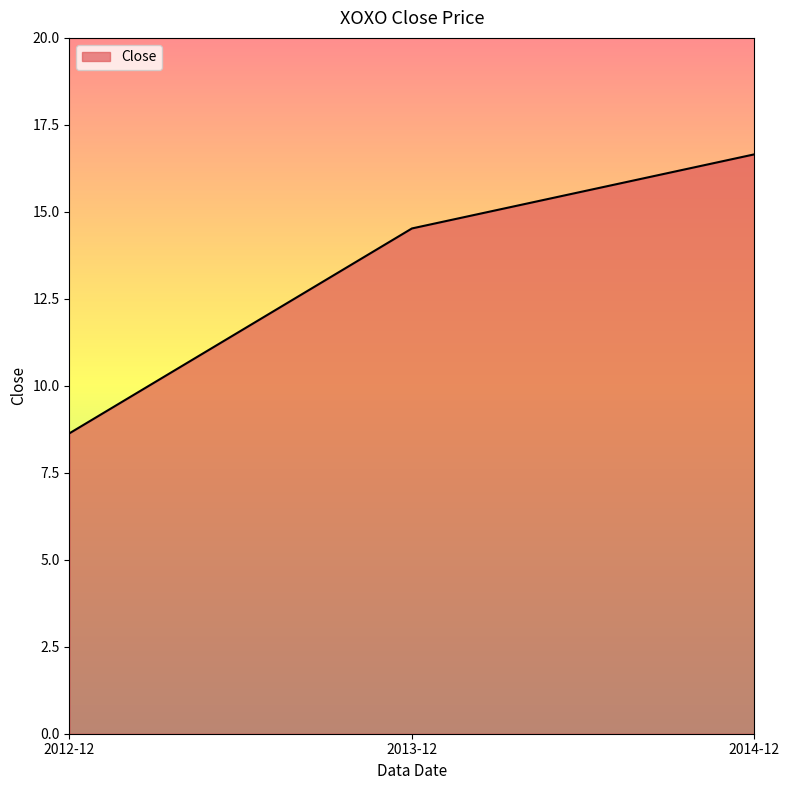

True or false: the data shows 23.9 at 2014-12.

False